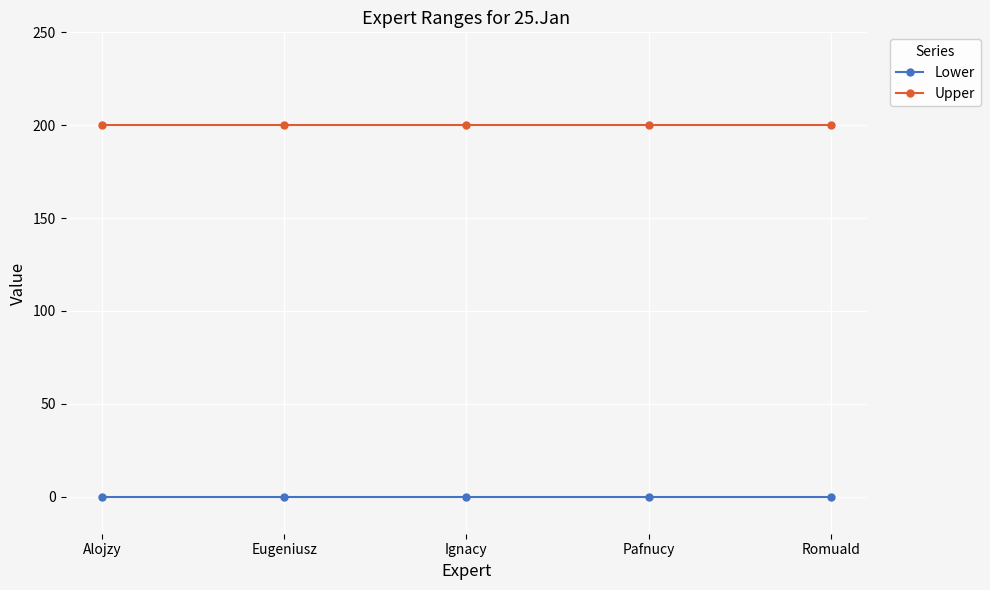

True or false: Lower and Upper cross at least once.

False